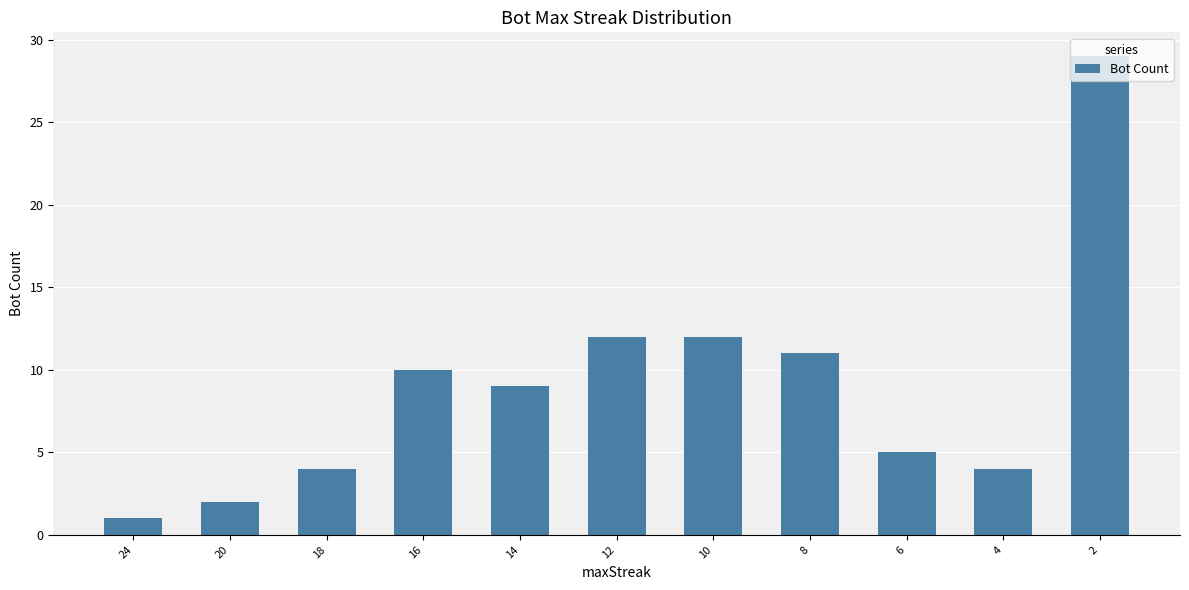

The value at 4 is 4. True or false?

True